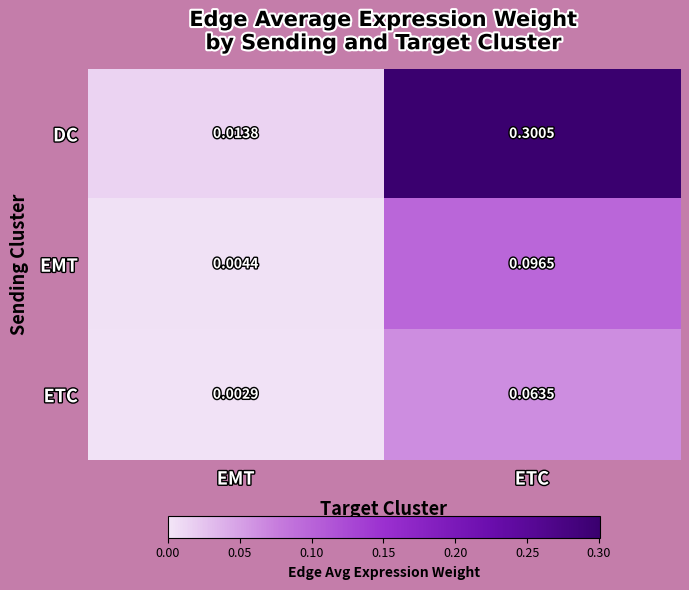

Rank the series by their maximum value, from lowest to highest.

ETC, EMT, DC